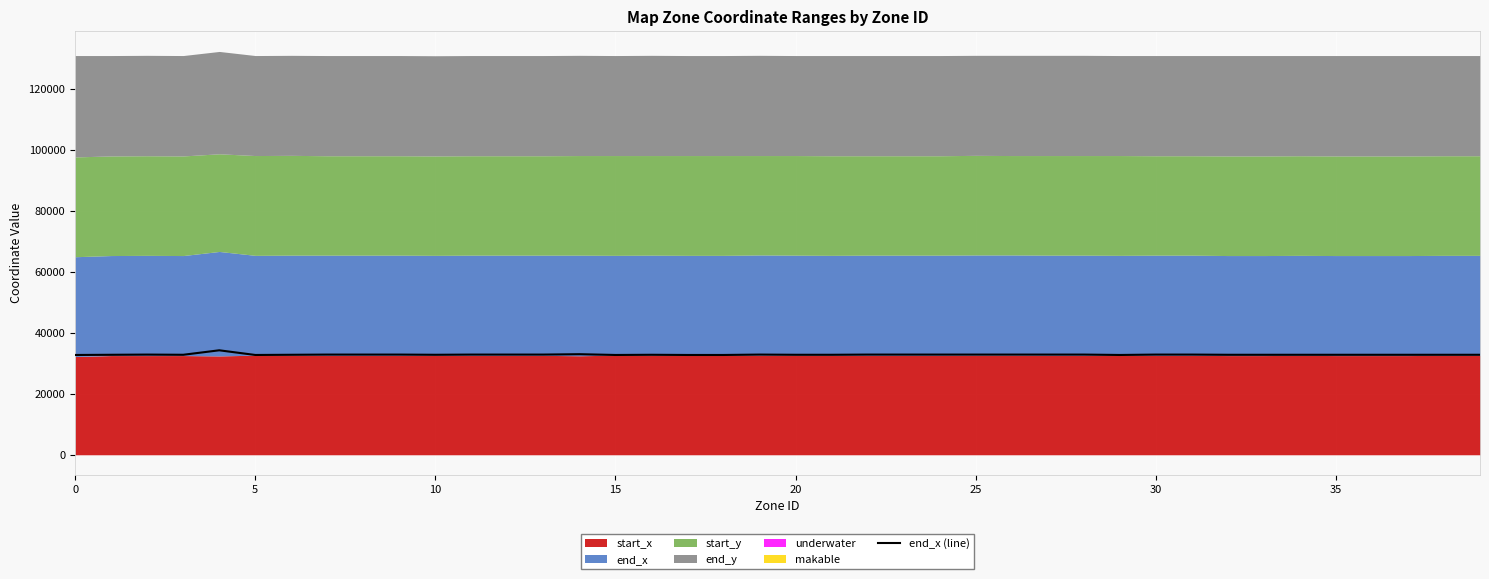

What is the highest value of the end_x (line) series?

34303